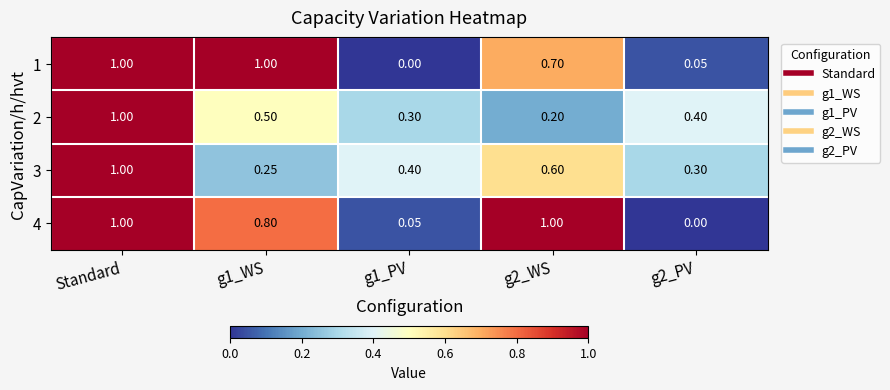

Between Standard and g2_PV, which series saw the biggest shift?

4